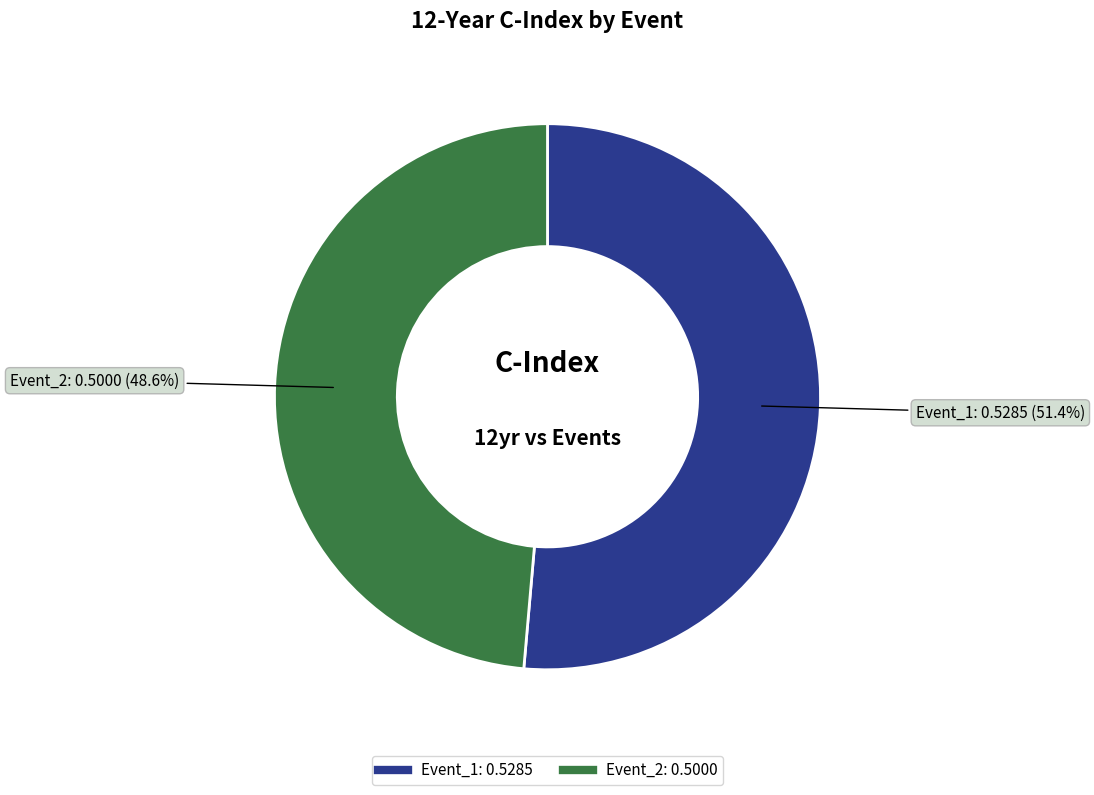

To the nearest percent, what is the difference between the largest and smallest slice percentages?

3%